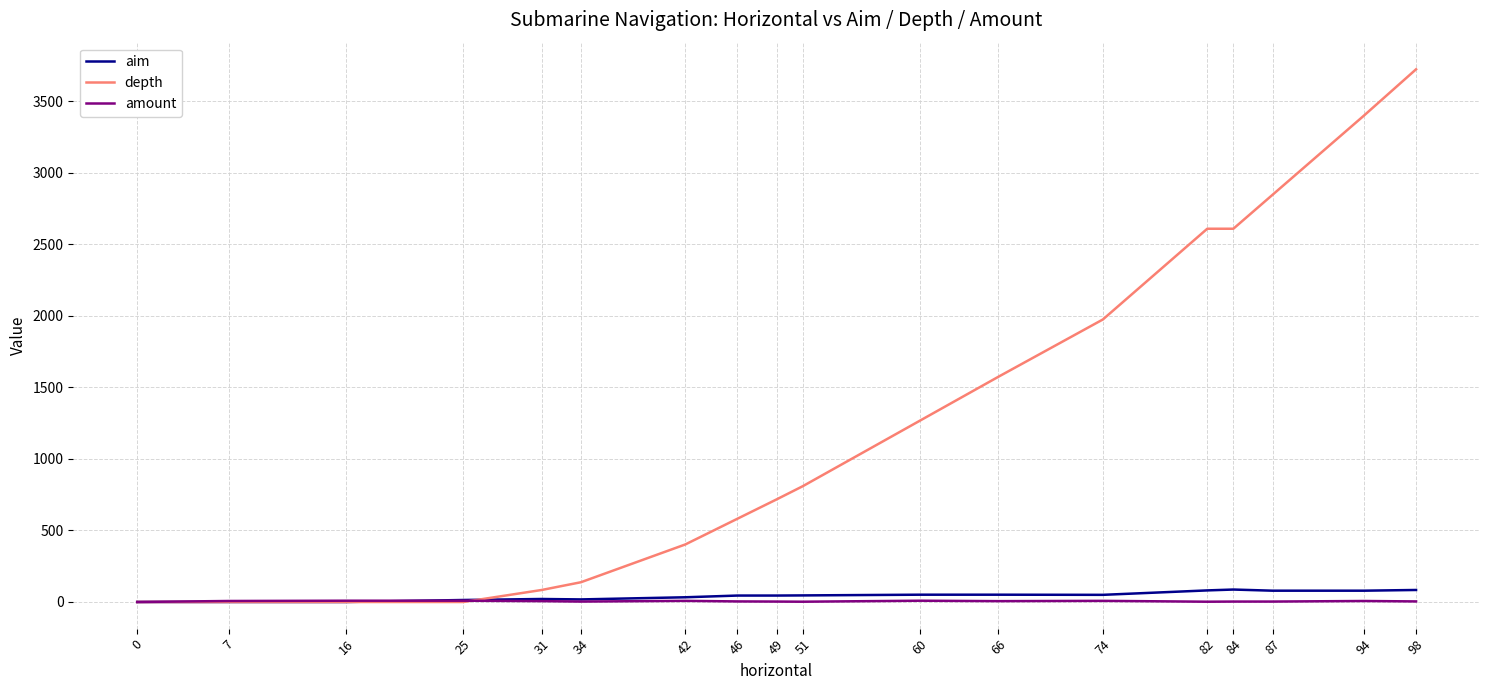

Does the chart have visible grid lines?

Yes